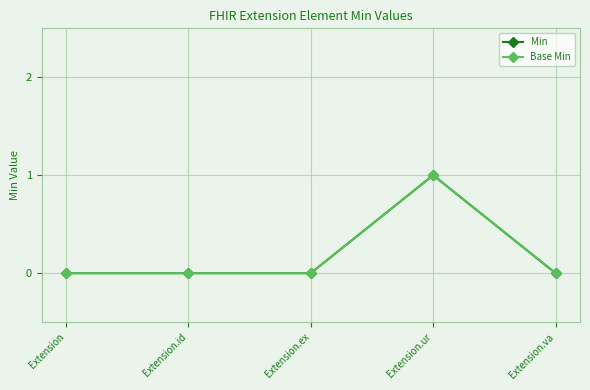

Does the chart have visible grid lines?

Yes